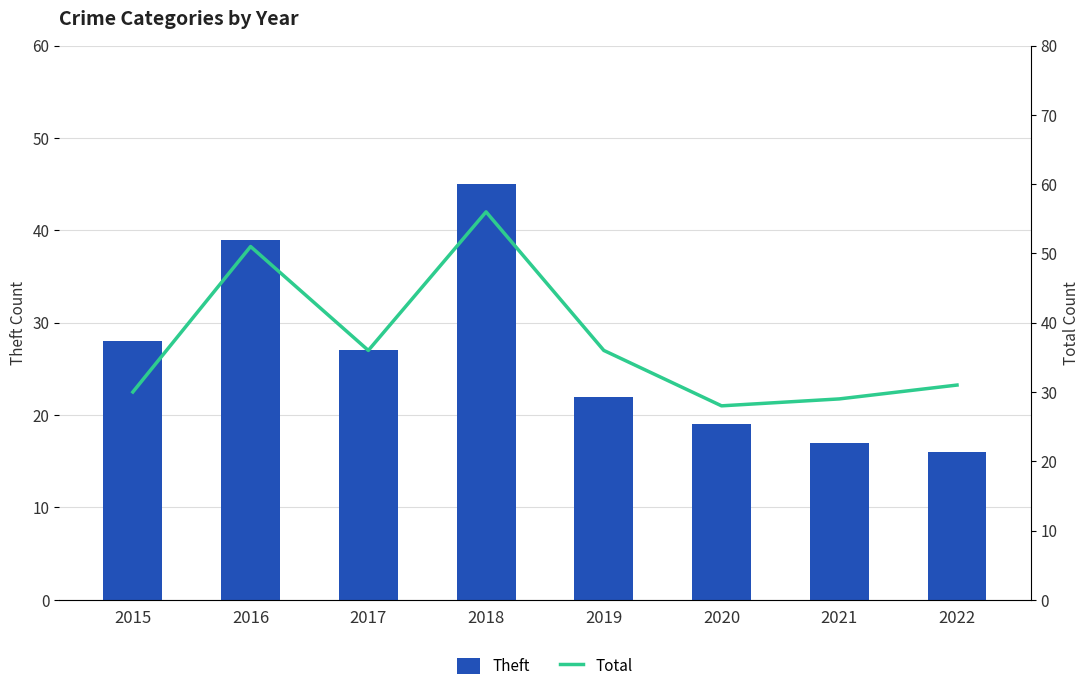

What is the sum of all Total values?

297